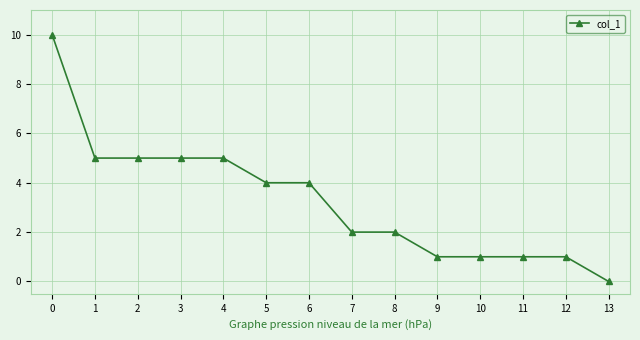

What is the greatest value displayed?

10